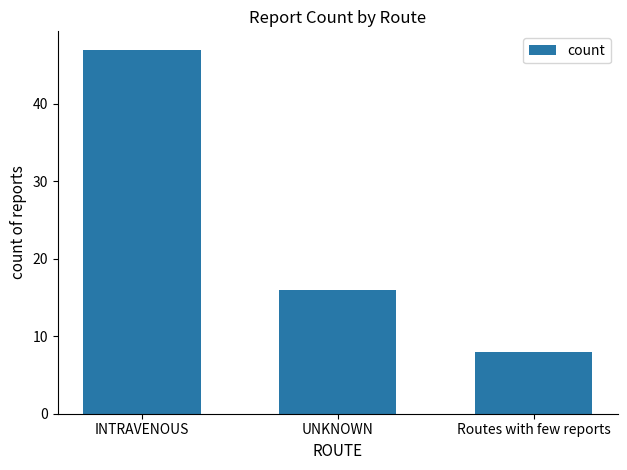

How many series are shown in this chart?

1